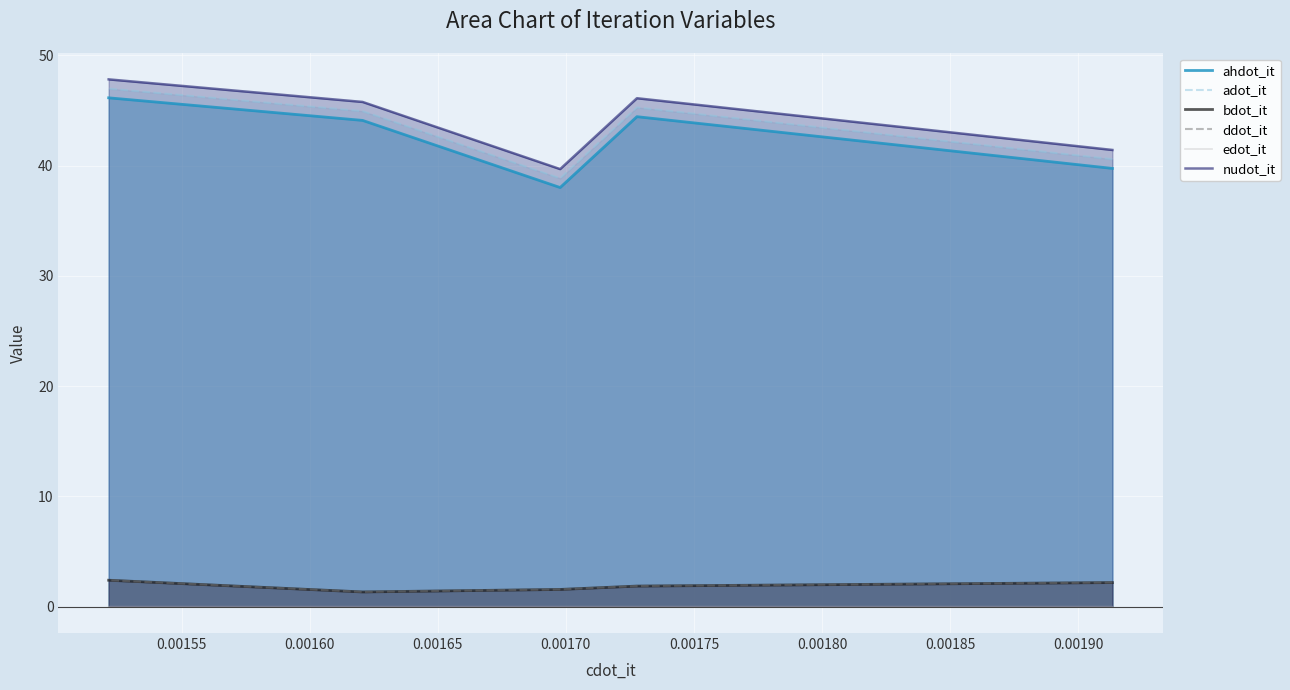

What is the value of the ddot_it point at the 2nd from the left?

1.9